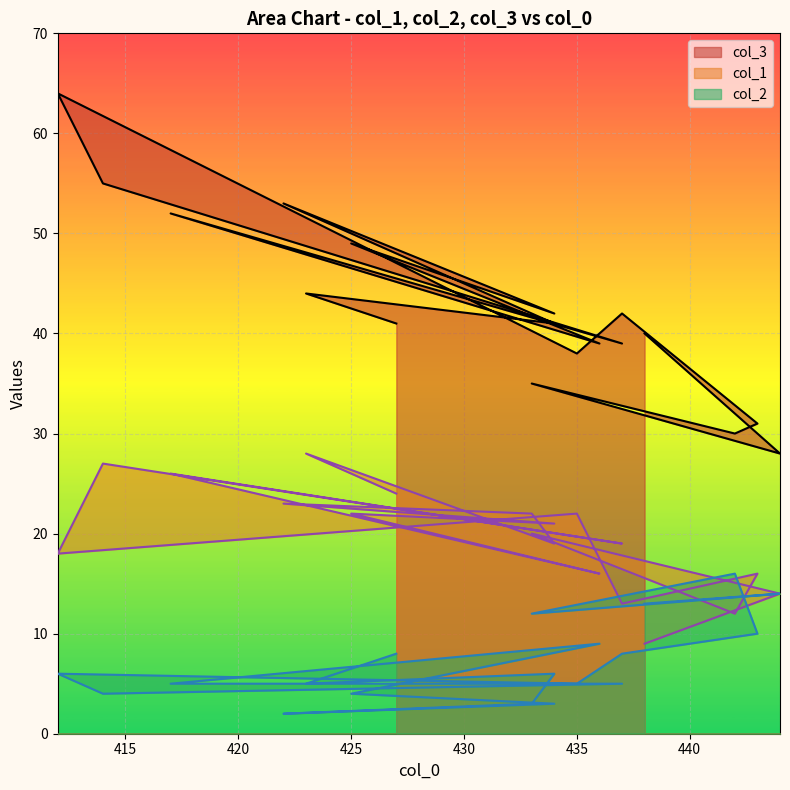

What is the difference between the col_1 values at 444 and 437?

1